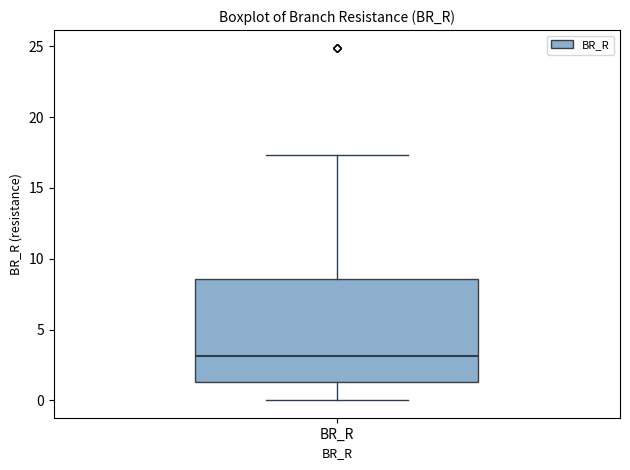

Transcribe this box plot: give where the median line is, the range the box spans, and where the two whiskers end, as read against the y-axis. The values are not printed on the chart, so give them approximately, as read against the axis.

median 3.0, box 1.5 to 8.5, whiskers 0.0 to 17.5